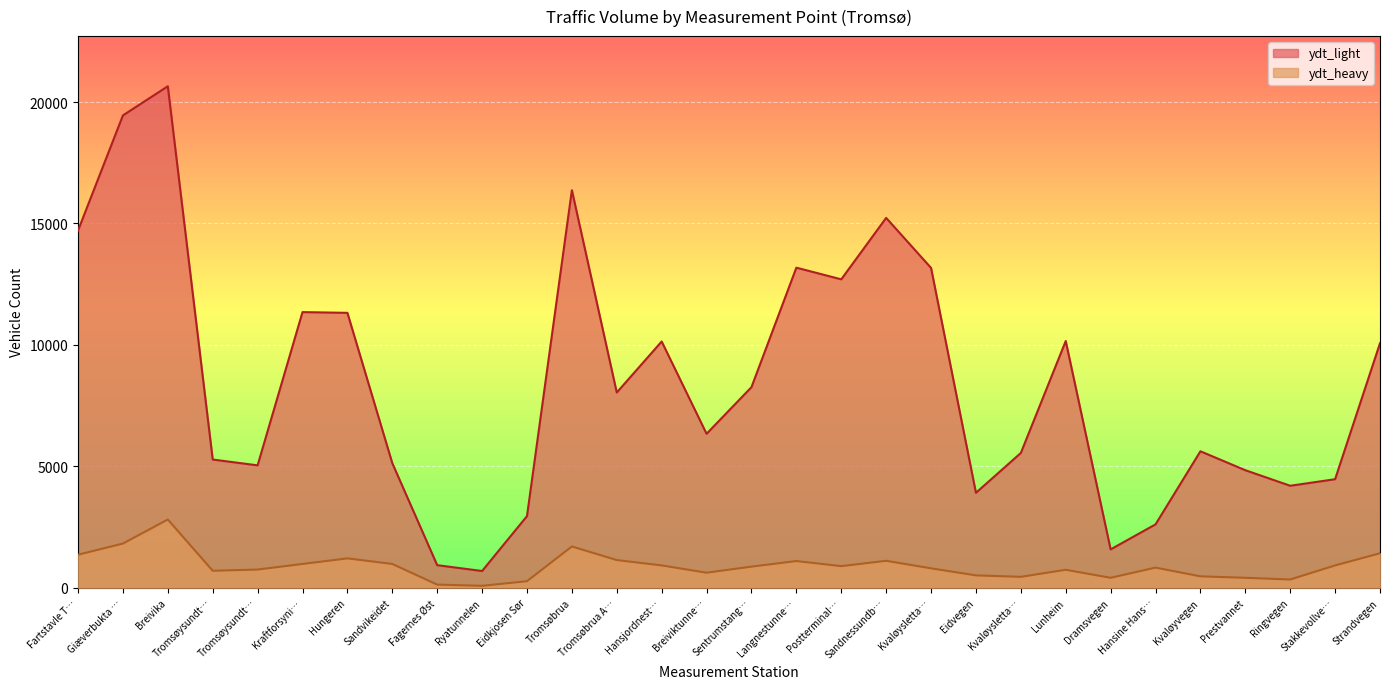

List the labels in order of ydt_light value, largest first.

Breivika, Giæverbukta …, Tromsøbrua, Sandnessundb…, Fartstavle T…, Langnestunne…, Kvaløysletta…, Postterminal…, Kraftforsyni…, Hungeren, Lunheim, Hansjordnest…, Strandvegen, Sentrumstang…, Tromsøbrua A…, Breiviktunne…, Kvaløyvegen, Kvaløysletta…, Tromsøysundt…, Sandvikeidet, Tromsøysundt…, Prestvannet, Stakkevollve…, Ringvegen, Eidvegen, Eidkjosen Sør, Hansine Hans…, Dramsvegen, Fagernes Øst, Ryatunnelen